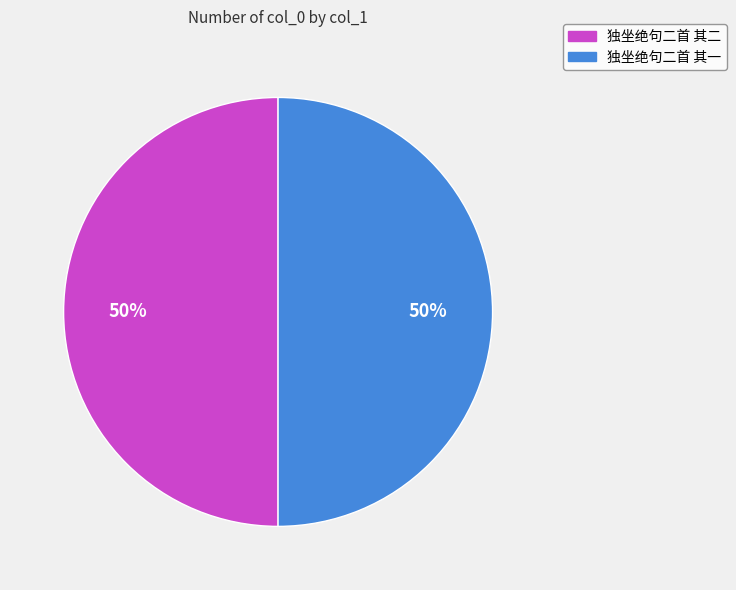

To the nearest percent, what is the average slice percentage?

50%